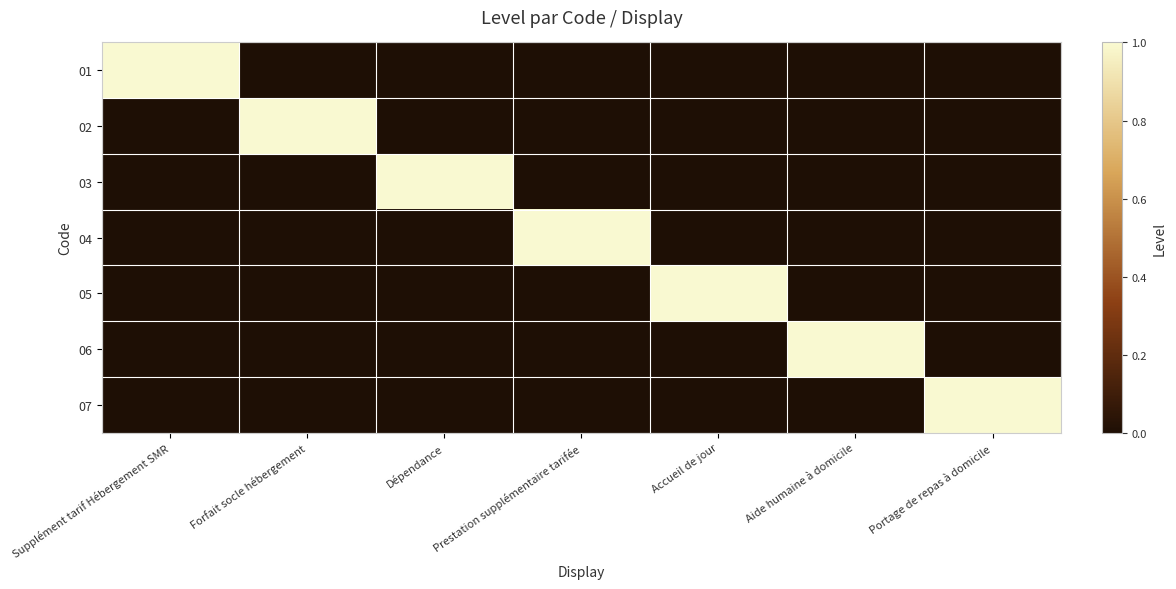

Reading left to right, transcribe all the data shown in this chart.

01: Supplément tarif Hébergement SMR=1	Forfait socle hébergement=0	Dépendance=0	Prestation supplémentaire tarifée=0	Accueil de jour=0	Aide humaine à domicile=0	Portage de repas à domicile=0
02: Supplément tarif Hébergement SMR=0	Forfait socle hébergement=1	Dépendance=0	Prestation supplémentaire tarifée=0	Accueil de jour=0	Aide humaine à domicile=0	Portage de repas à domicile=0
03: Supplément tarif Hébergement SMR=0	Forfait socle hébergement=0	Dépendance=1	Prestation supplémentaire tarifée=0	Accueil de jour=0	Aide humaine à domicile=0	Portage de repas à domicile=0
04: Supplément tarif Hébergement SMR=0	Forfait socle hébergement=0	Dépendance=0	Prestation supplémentaire tarifée=1	Accueil de jour=0	Aide humaine à domicile=0	Portage de repas à domicile=0
05: Supplément tarif Hébergement SMR=0	Forfait socle hébergement=0	Dépendance=0	Prestation supplémentaire tarifée=0	Accueil de jour=1	Aide humaine à domicile=0	Portage de repas à domicile=0
06: Supplément tarif Hébergement SMR=0	Forfait socle hébergement=0	Dépendance=0	Prestation supplémentaire tarifée=0	Accueil de jour=0	Aide humaine à domicile=1	Portage de repas à domicile=0
07: Supplément tarif Hébergement SMR=0	Forfait socle hébergement=0	Dépendance=0	Prestation supplémentaire tarifée=0	Accueil de jour=0	Aide humaine à domicile=0	Portage de repas à domicile=1